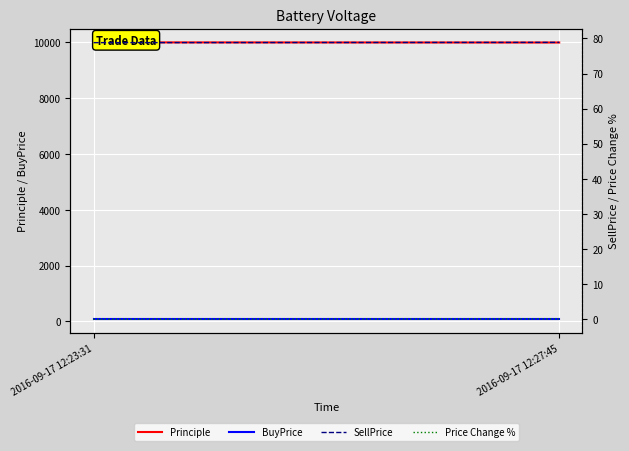

What is the total value across all series at 2016-09-17 12:27:45?

10156.2